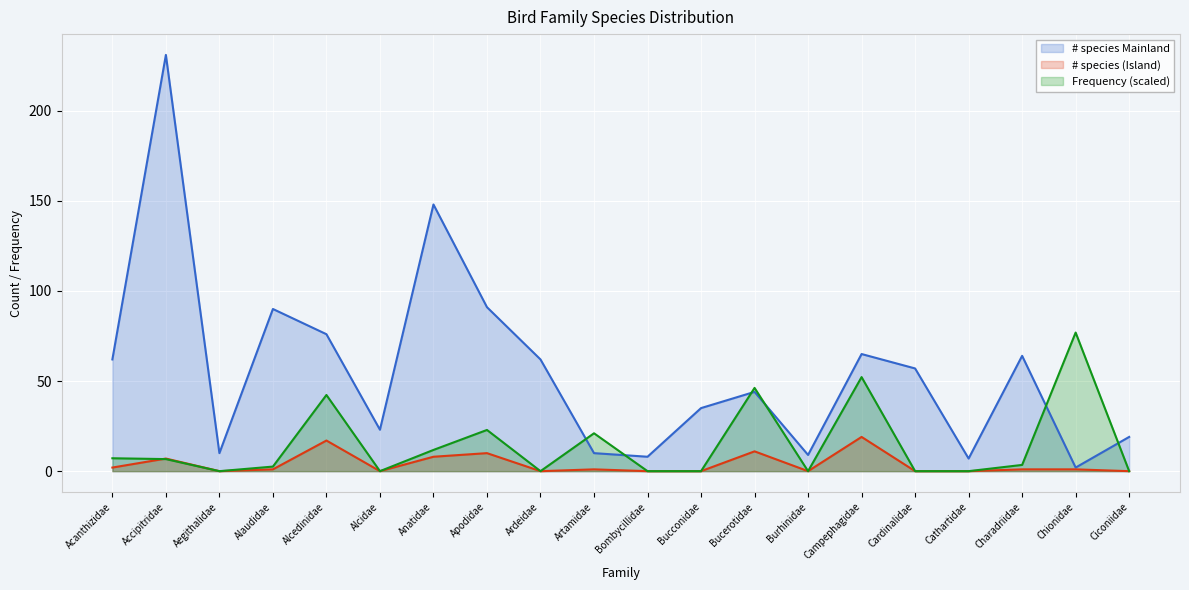

Reading left to right, list all the values displayed in this chart.

# species Mainland: Acanthizidae=62.0	Accipitridae=231.0	Aegithalidae=10.0	Alaudidae=90.0	Alcedinidae=76.0	Alcidae=23.0	Anatidae=148.0	Apodidae=91.0	Ardeidae=62.0	Artamidae=10.0	Bombycillidae=8.0	Bucconidae=35.0	Bucerotidae=44.0	Burhinidae=9.0	Campephagidae=65.0	Cardinalidae=57.0	Cathartidae=7.0	Charadriidae=64.0	Chionidae=2.0	Ciconiidae=19.0
# species (Island): Acanthizidae=2.0	Accipitridae=7.0	Aegithalidae=0.0	Alaudidae=1.0	Alcedinidae=17.0	Alcidae=0.0	Anatidae=8.0	Apodidae=10.0	Ardeidae=0.0	Artamidae=1.0	Bombycillidae=0.0	Bucconidae=0.0	Bucerotidae=11.0	Burhinidae=0.0	Campephagidae=19.0	Cardinalidae=0.0	Cathartidae=0.0	Charadriidae=1.0	Chionidae=1.0	Ciconiidae=0.0
Frequency: Acanthizidae=7.2	Accipitridae=6.7	Aegithalidae=0.0	Alaudidae=2.5	Alcedinidae=42.3	Alcidae=0.0	Anatidae=11.8	Apodidae=22.9	Ardeidae=0.0	Artamidae=21.0	Bombycillidae=0.0	Bucconidae=0.0	Bucerotidae=46.2	Burhinidae=0.0	Campephagidae=52.2	Cardinalidae=0.0	Cathartidae=0.0	Charadriidae=3.5	Chionidae=76.9	Ciconiidae=0.0